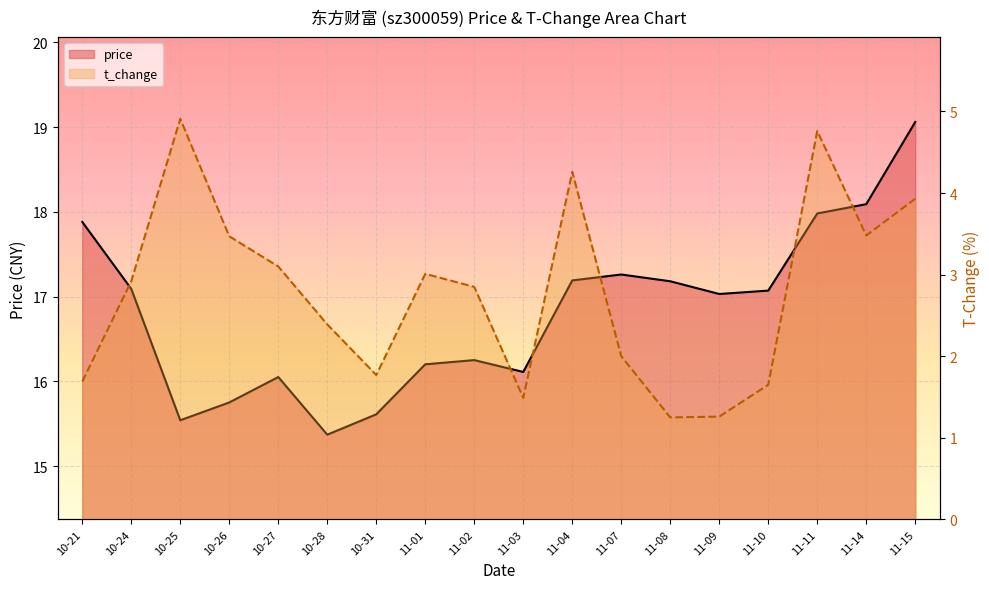

True or false: price and t_change cross at least once.

False